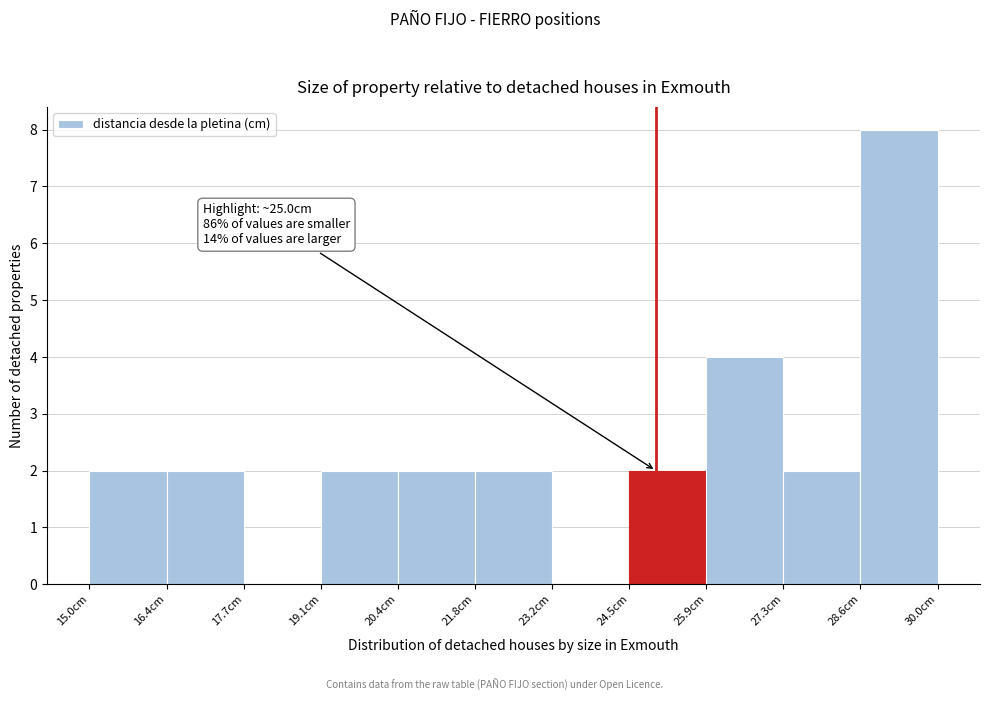

Which range on the x-axis has the tallest bar?

28.6 to 30.0